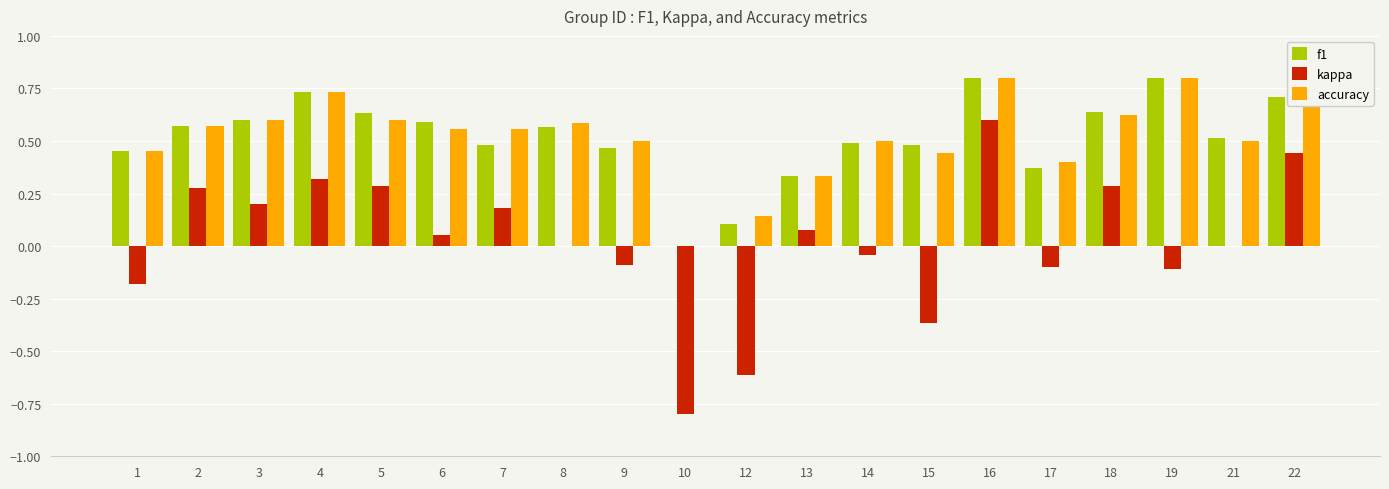

Is it true that kappa equals 0.2 at 2?

False